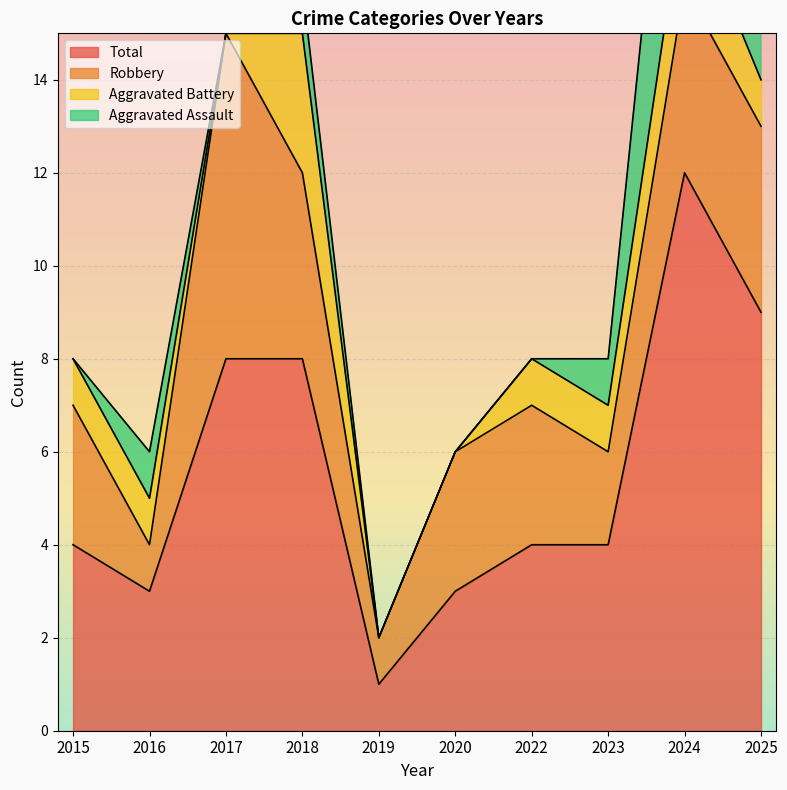

At which label does Aggravated Battery first exceed 1?

2018